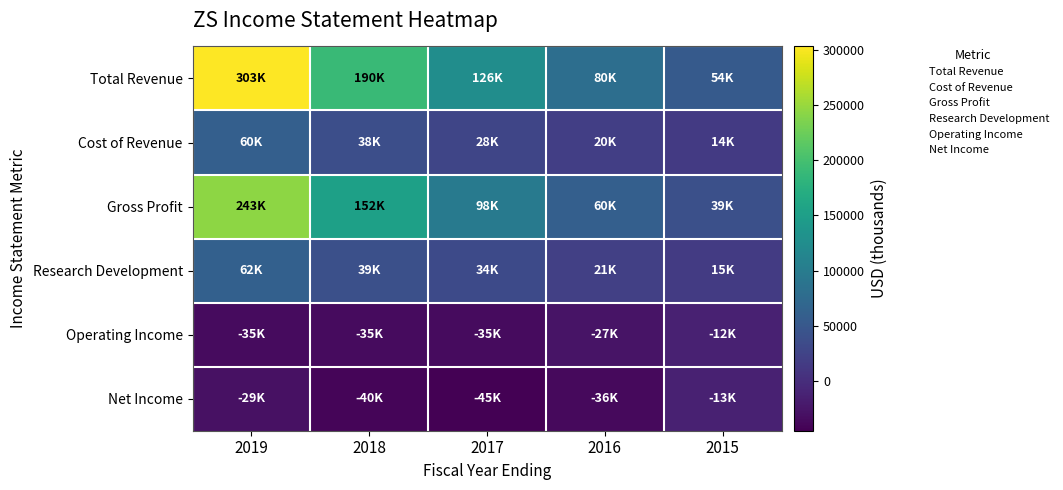

Reading left to right, list all the values displayed in this chart.

Total Revenue: 2019=302800	2018=190200	2017=125700	2016=80300	2015=53700
Cost of Revenue: 2019=59700	2018=37900	2017=27500	2016=20100	2015=14400
Gross Profit: 2019=243200	2018=152300	2017=98200	2016=60200	2015=39300
Research Development: 2019=61600	2018=39400	2017=33600	2016=20900	2015=15000
Operating Income: 2019=-35300	2018=-34600	2017=-35100	2016=-26800	2015=-12400
Net Income: 2019=-28700	2018=-40000	2017=-45000	2016=-36100	2015=-13000